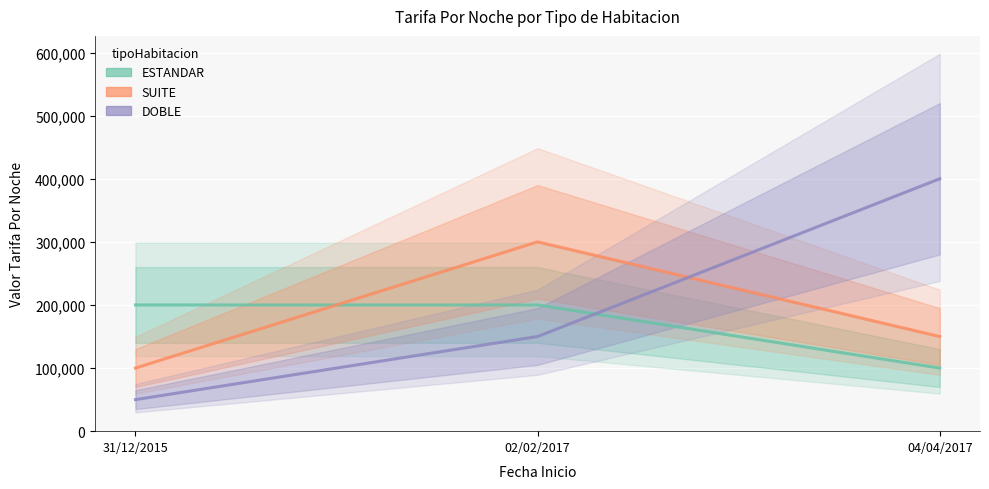

At which category does the chart reach its peak across all series?

04/04/2017